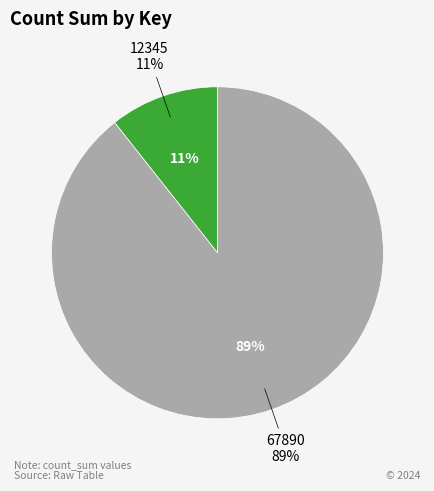

The 12345 slice represents 4% of the pie. True or false?

False